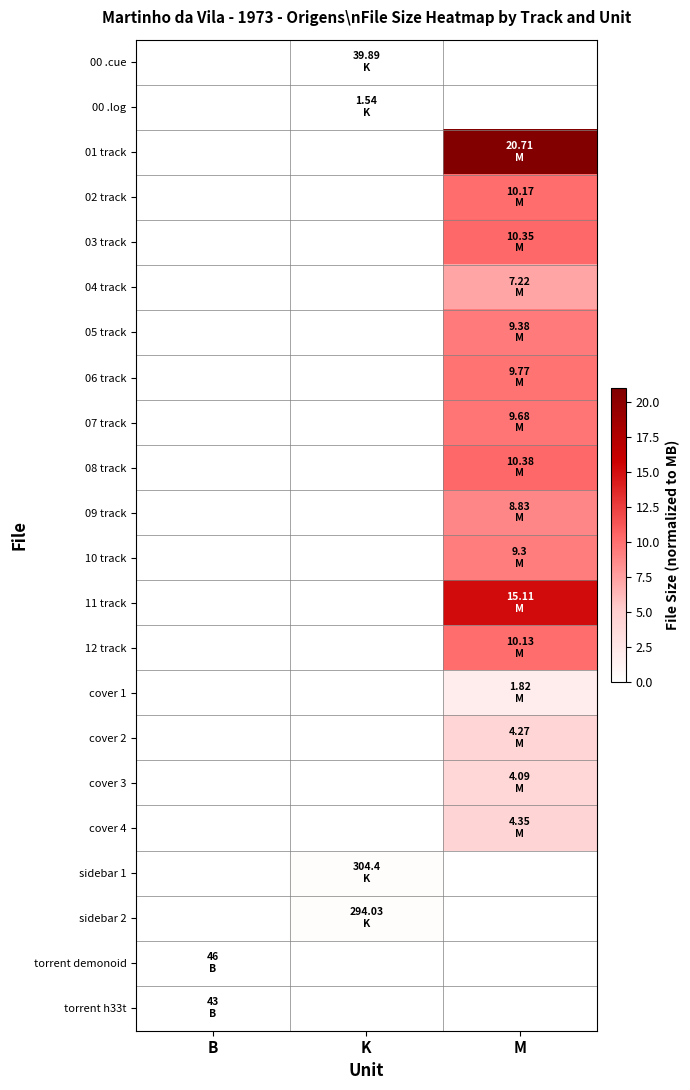

The 05 track series shows 9.4 at M. True or false?

True